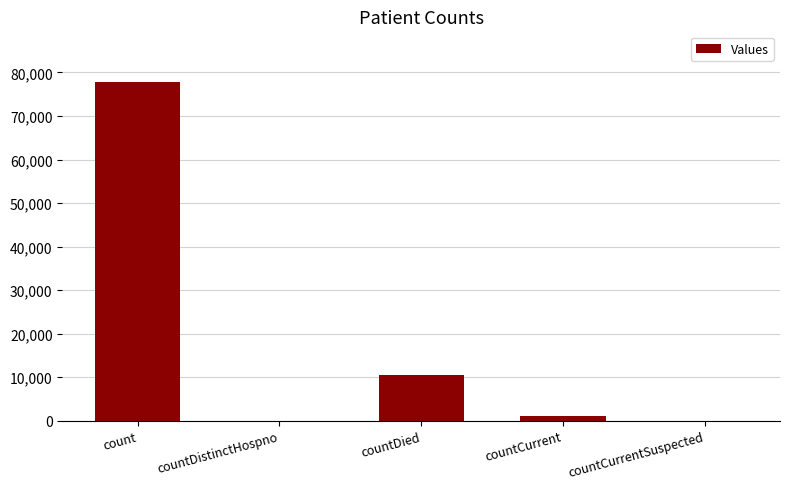

Count the number of categories in the chart.

5